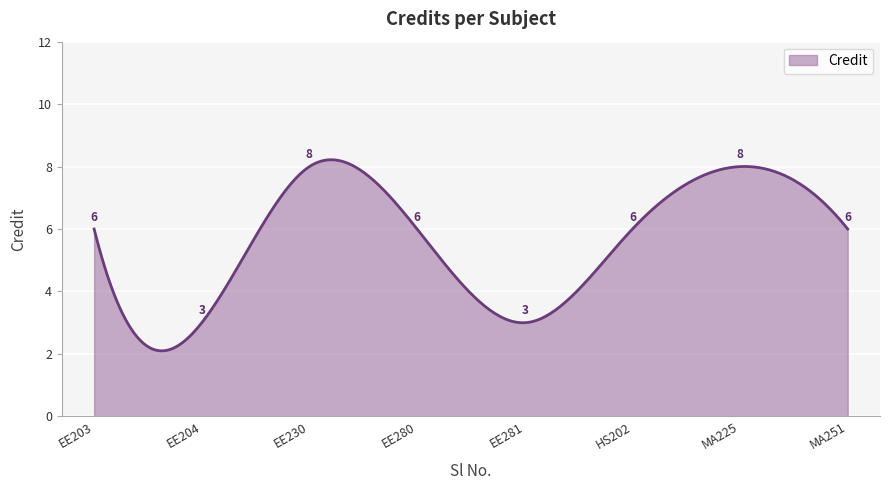

Does the chart have visible grid lines?

Yes